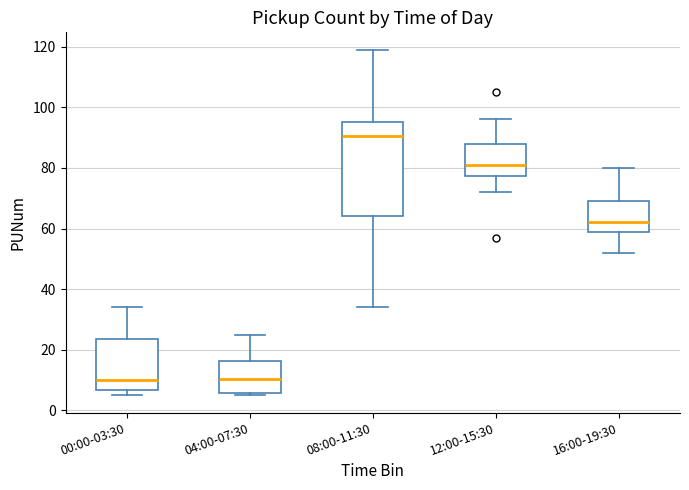

Where is the lower edge of the box for 08:00-11:30 on the y-axis? The values are not printed on the chart, so give them approximately, as read against the axis.

64